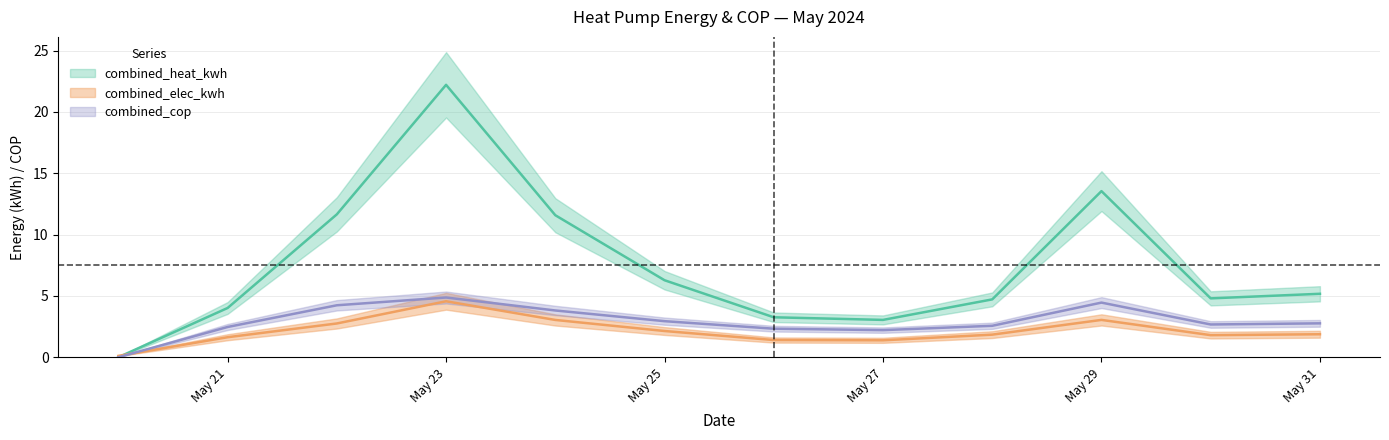

At which category does combined_cop reach its first local valley?

May 27